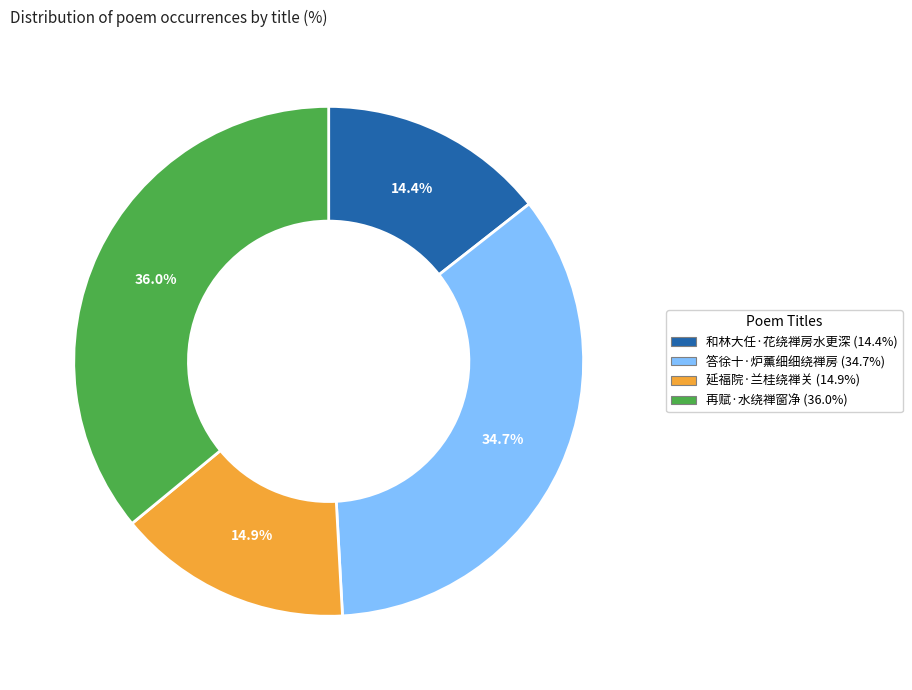

Is it true that 和林大任·花绕禅房水更深 is 1% of the pie?

False